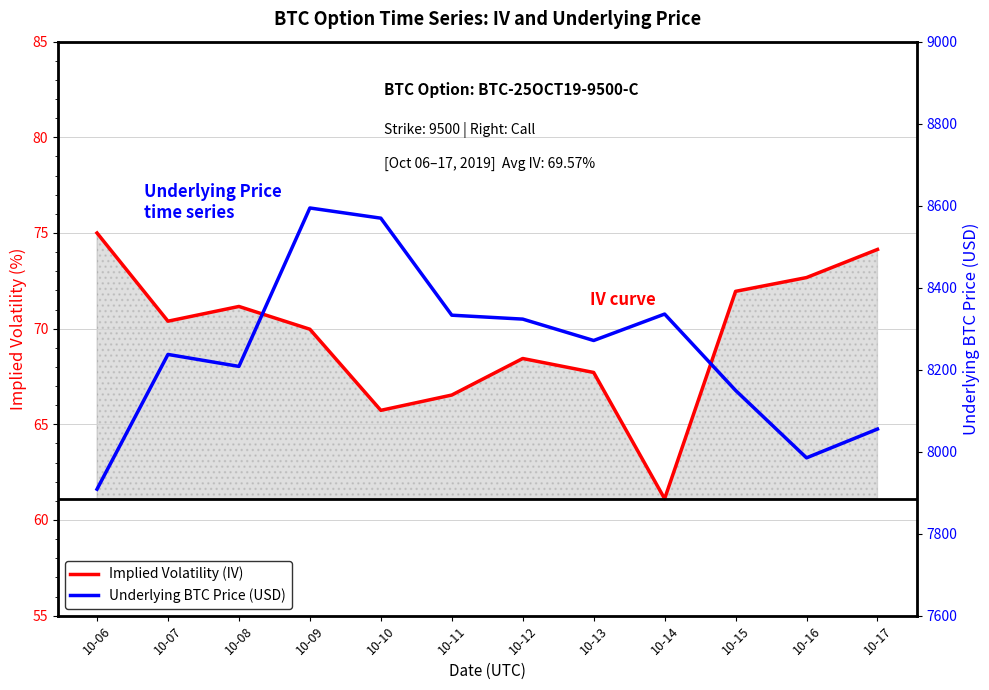

Between 10-12 and 10-09, which is larger?

10-09